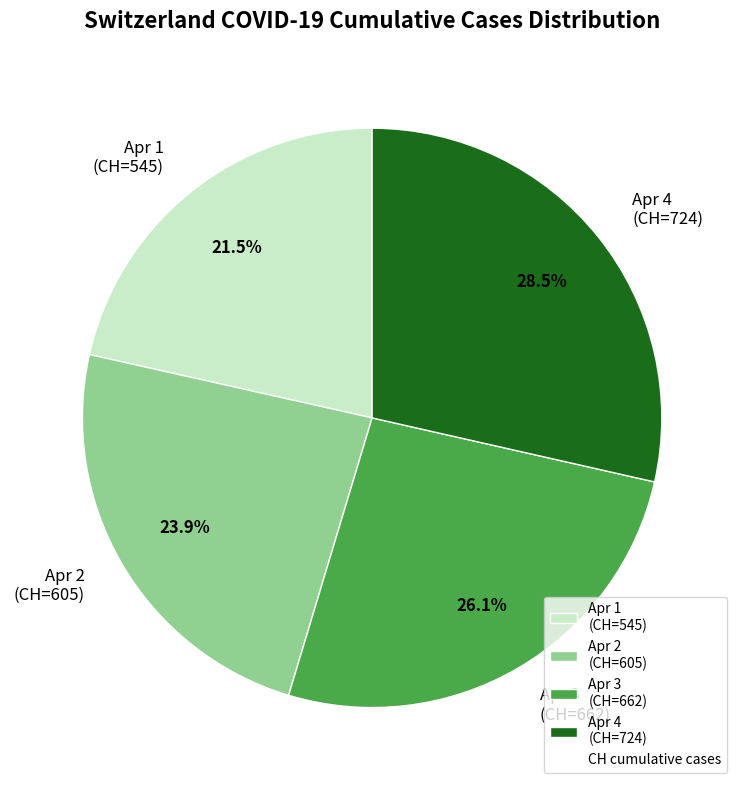

Approximately how many times larger is the value at Apr 4 (CH=724) compared to Apr 2 (CH=605)?

1.2